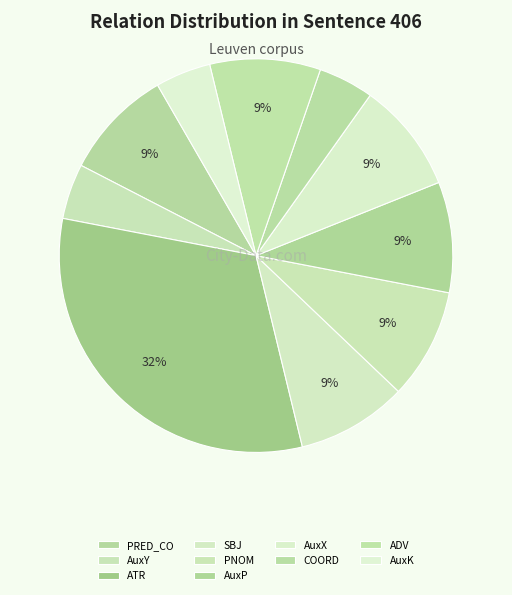

How many segments does this pie chart have?

10